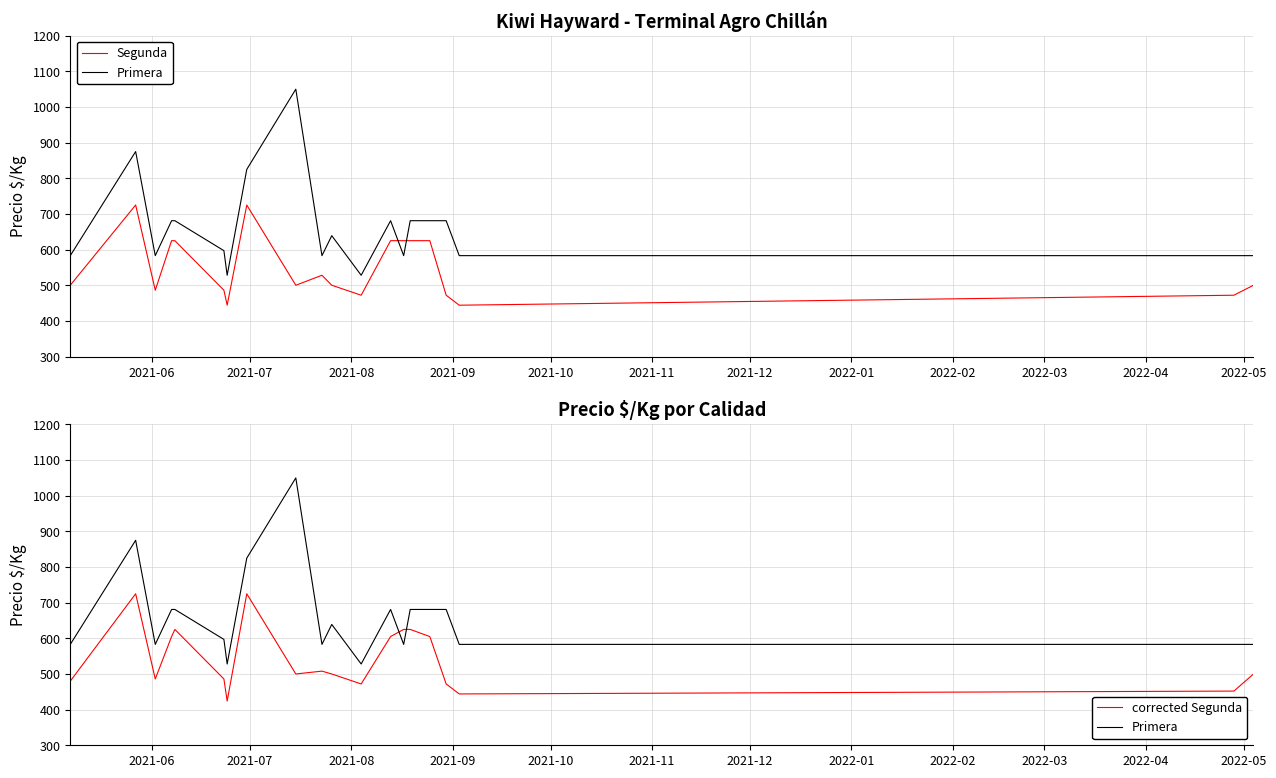

How many categories are shown in the chart?

20